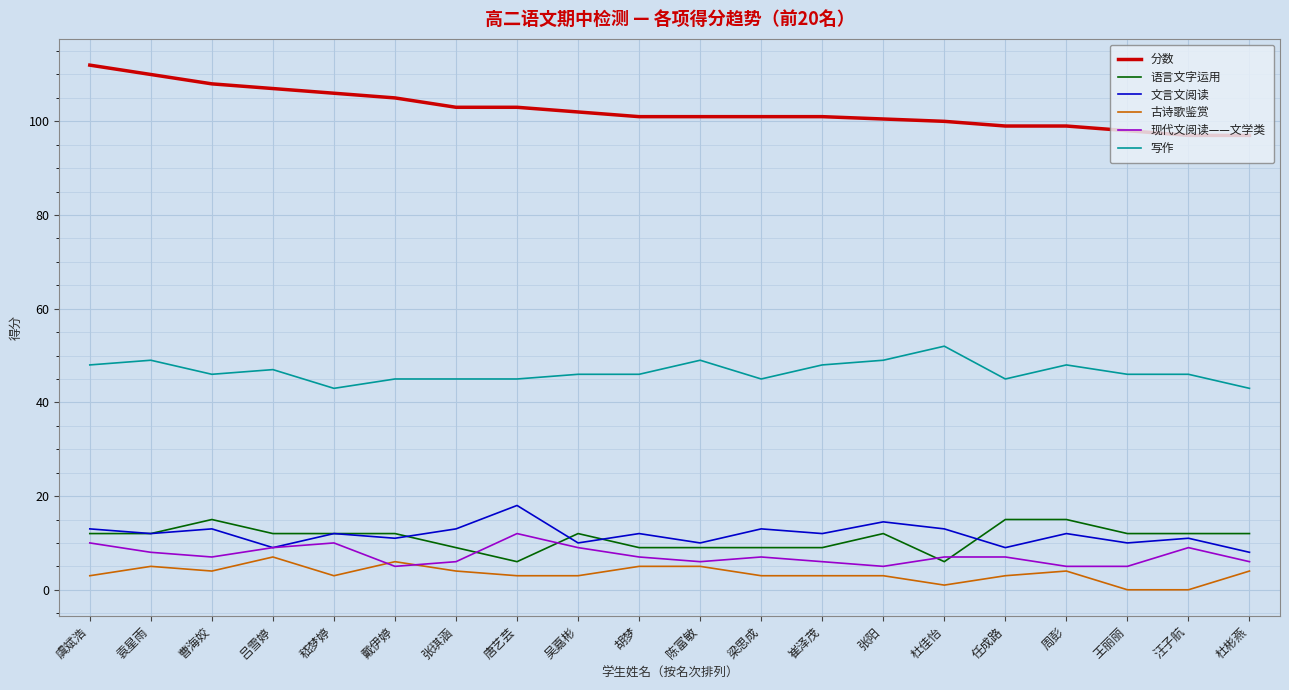

True or false: 语言文字运用 has a value of 15.4 at 崔泽茂.

False